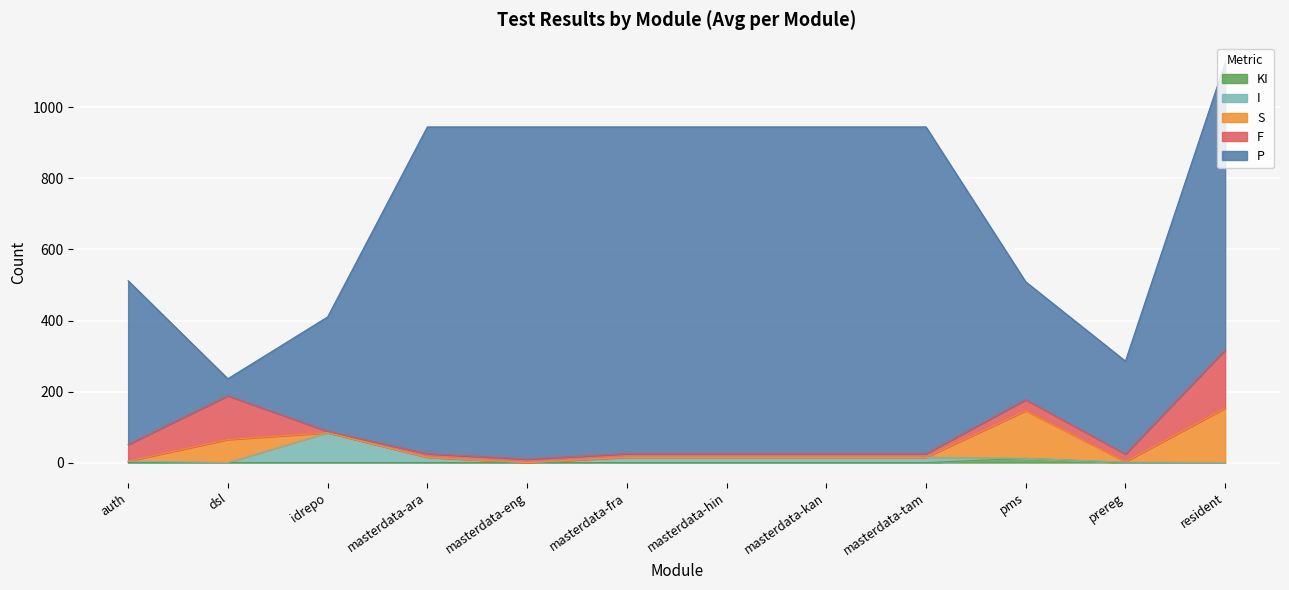

At which category is the sum across all series the highest?

resident